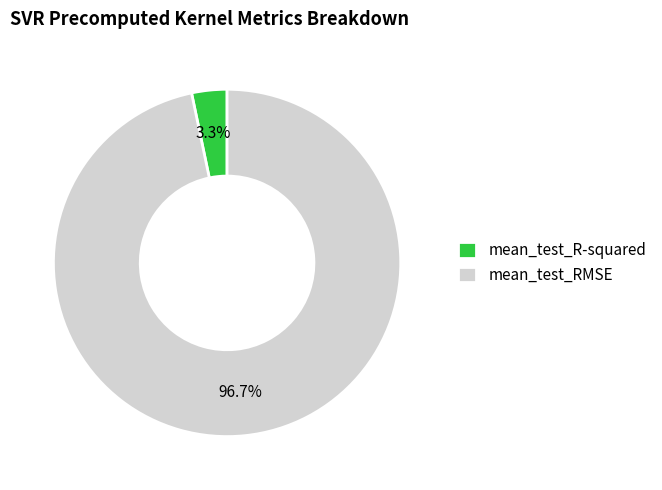

To the nearest percent, what is the difference between the largest and smallest slice percentages?

93%